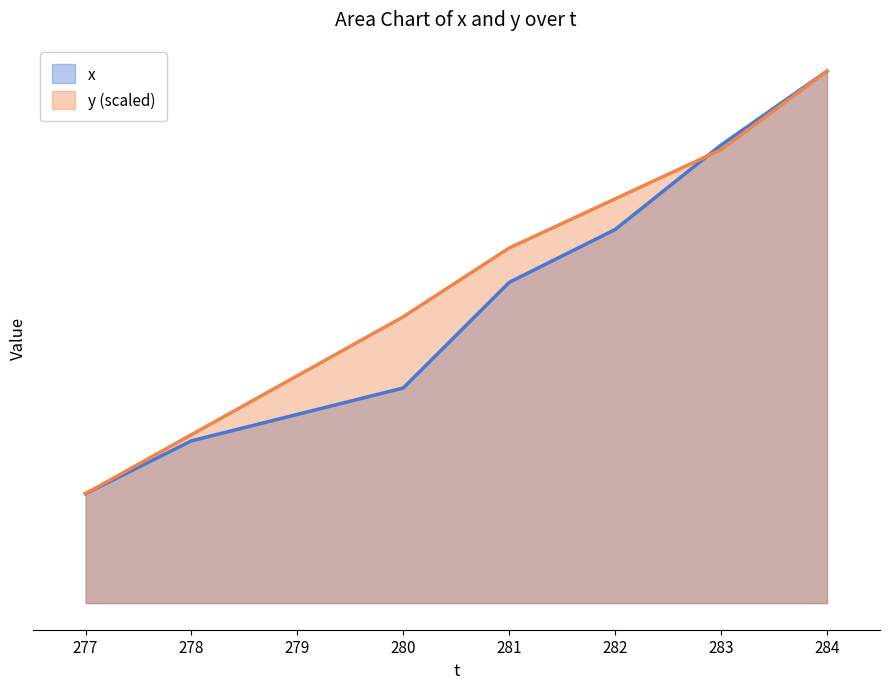

What is the smallest value displayed?

3.5